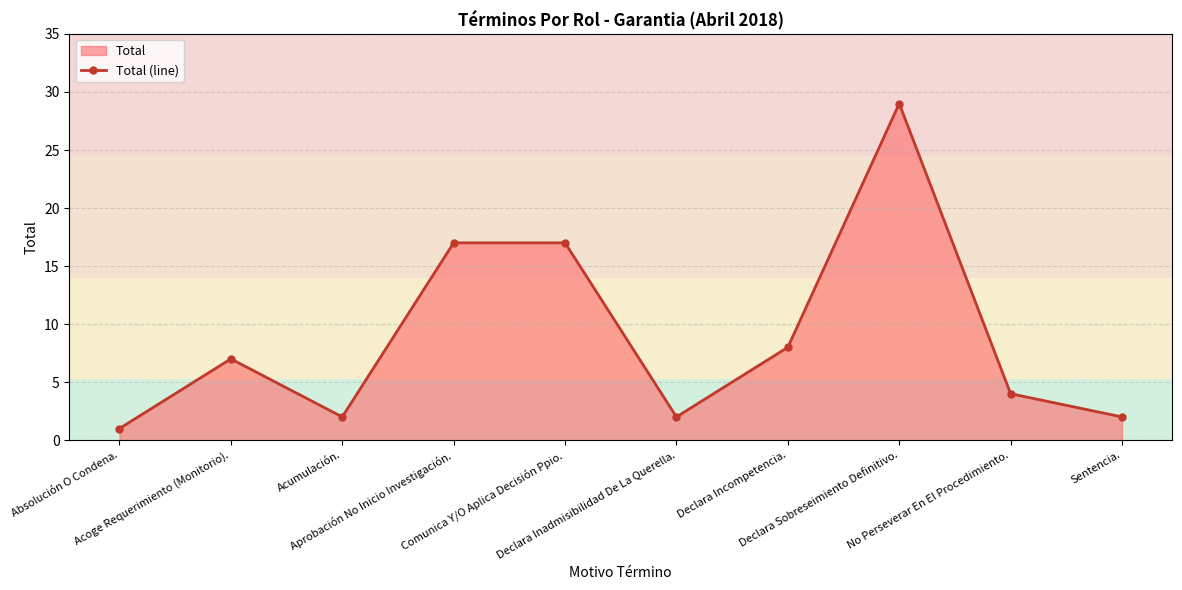

What is the label of the 5th point from the left?

Comunica Y/O Aplica Decisión Ppio.